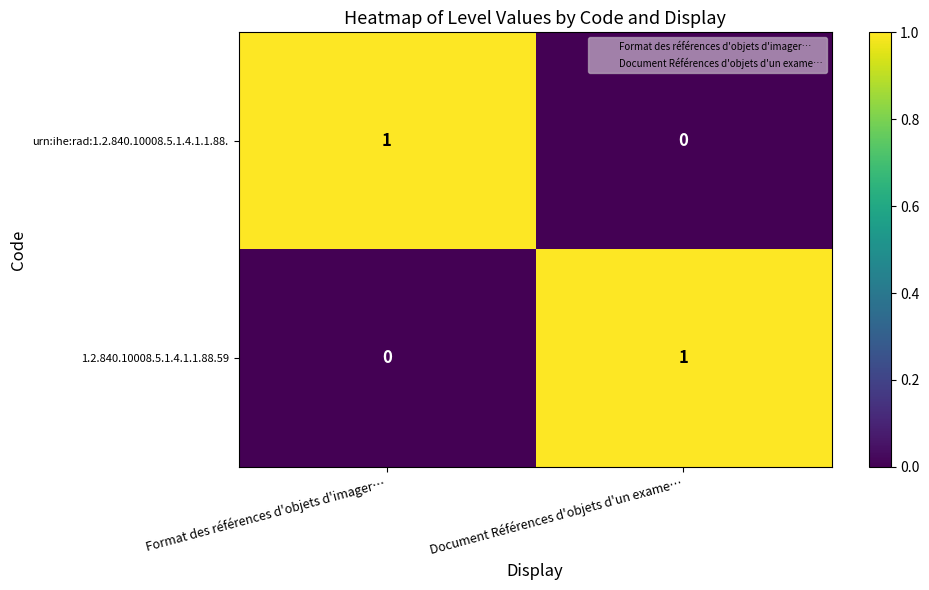

Reading left to right, list all the values displayed in this chart.

urn:ihe:rad:1.2.840.10008.5.1.4.1.1.88.: Format des références d'objets d'imager…=1	Document Références d'objets d'un exame…=0
1.2.840.10008.5.1.4.1.1.88.59: Format des références d'objets d'imager…=0	Document Références d'objets d'un exame…=1